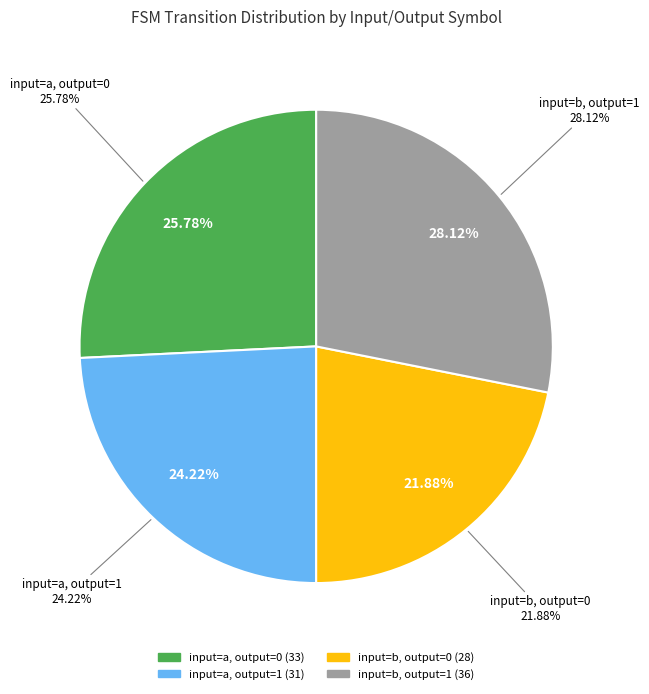

To the nearest percent, what is the average slice percentage?

25%